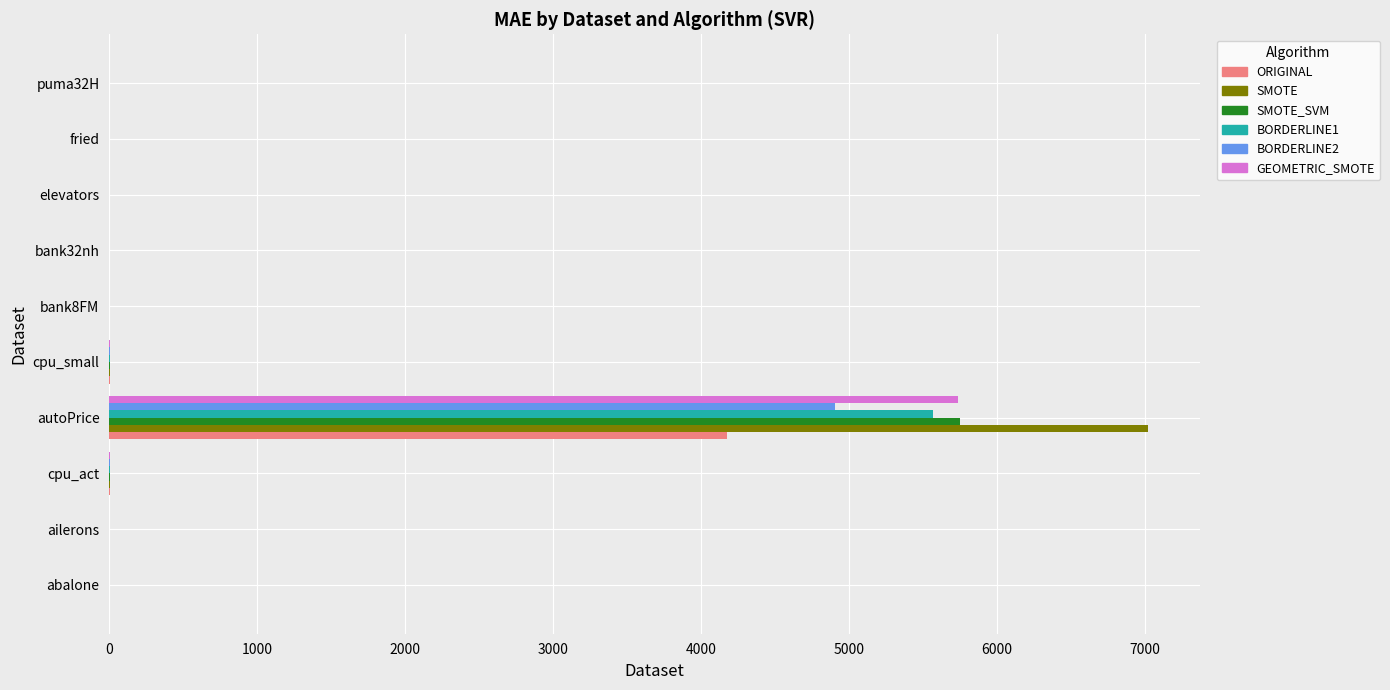

At which category is the sum across all series the highest?

autoPrice